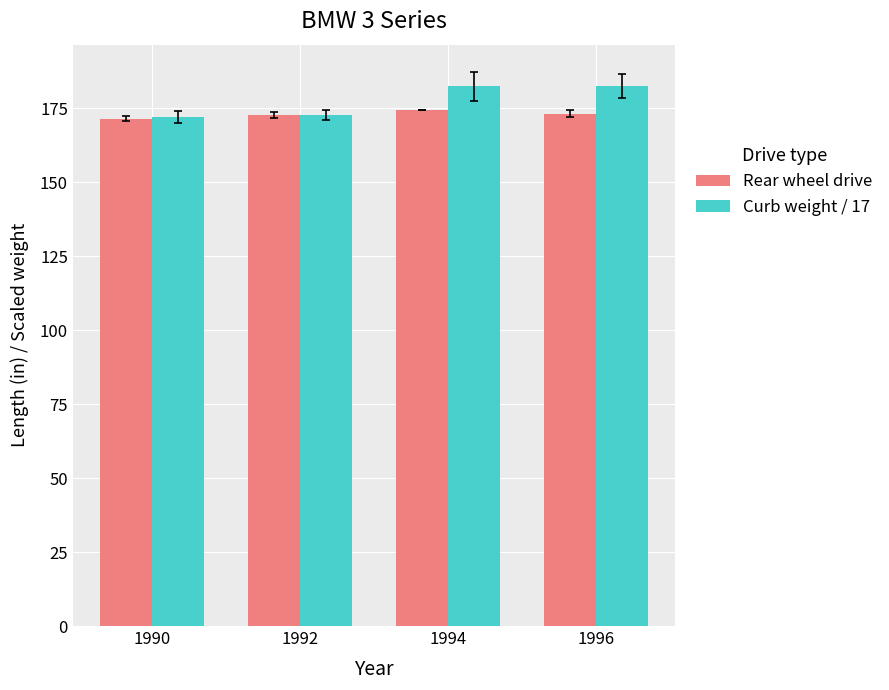

What is the total value across all series at 1990?

343.5